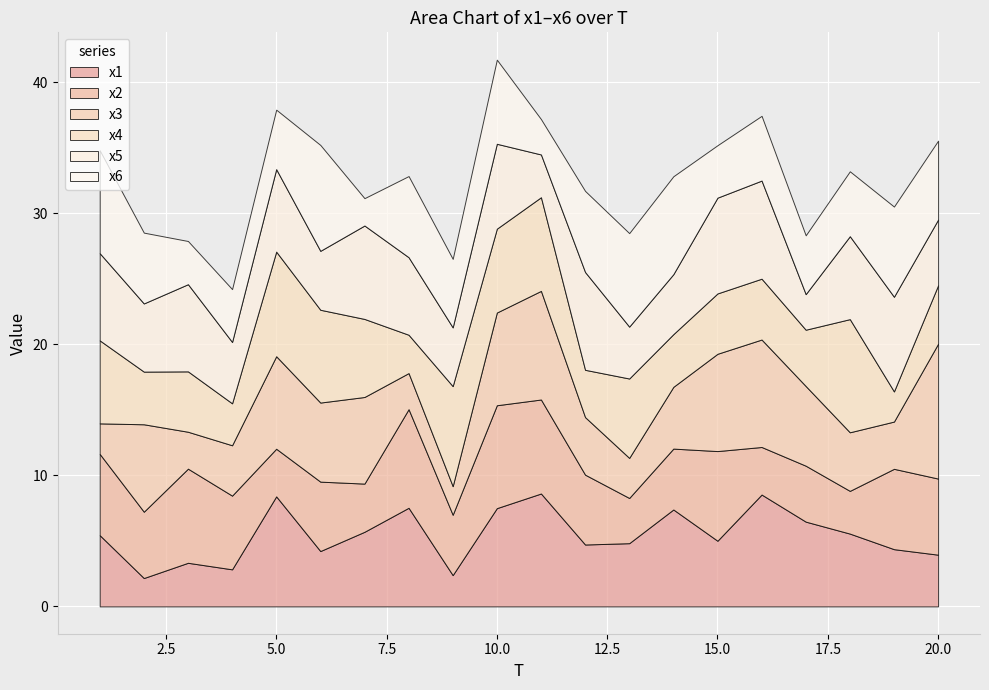

Which has a higher value, 15 or 2?

15